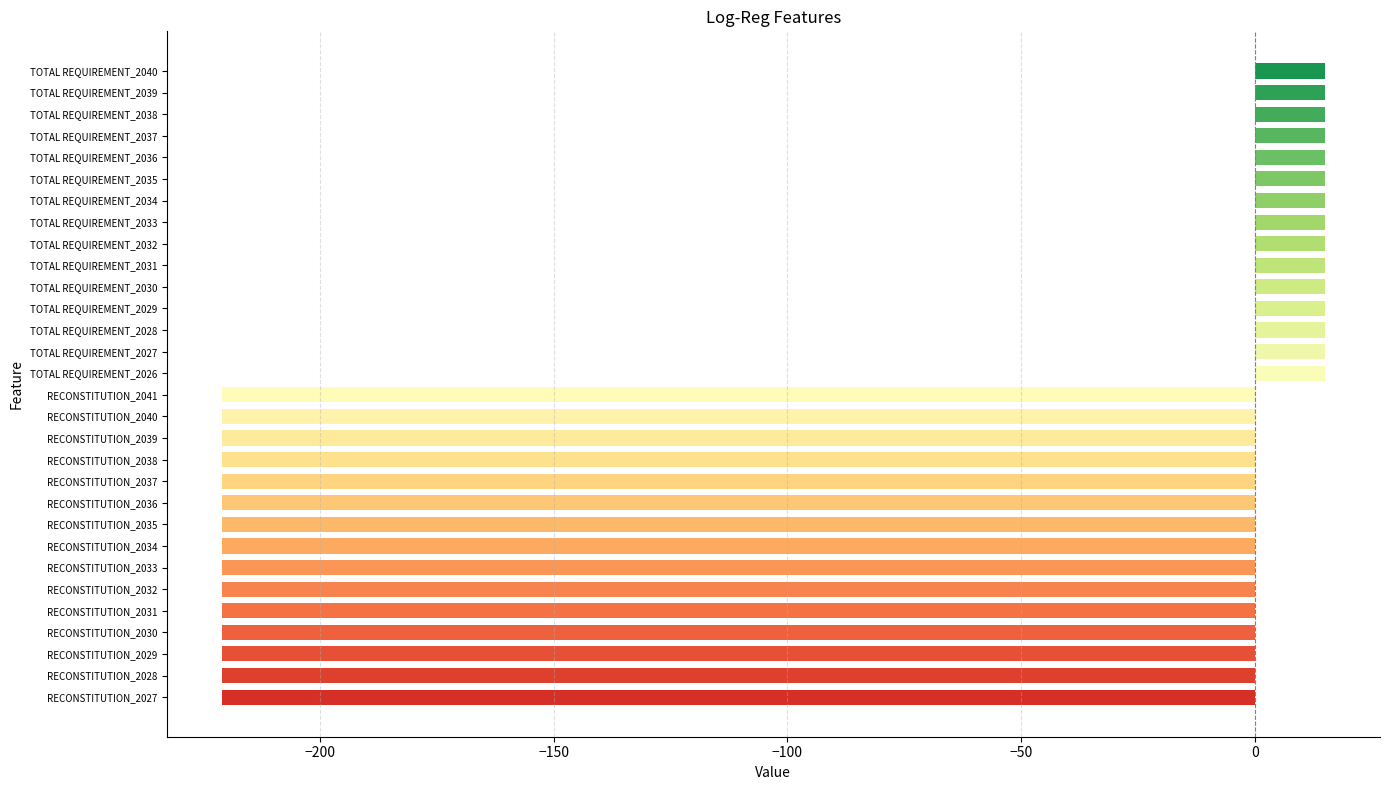

Are the bars grouped side by side (vs. stacked)?

No